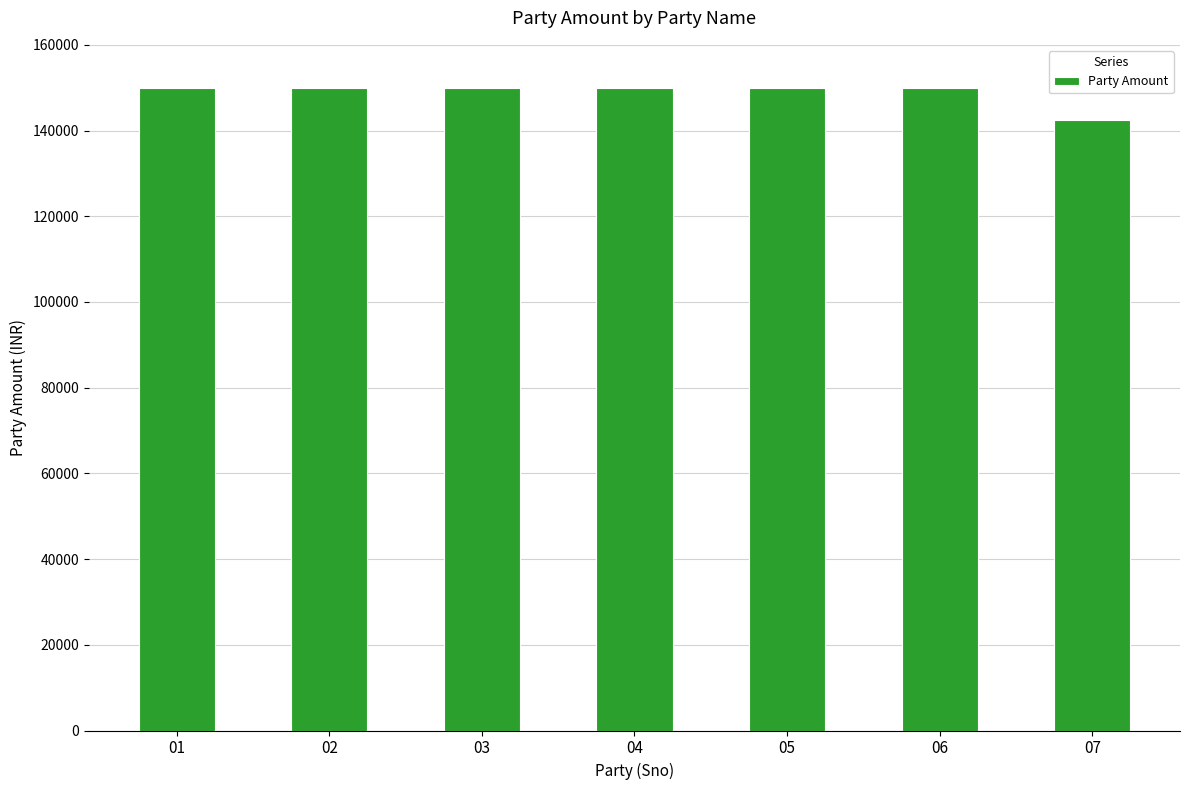

Between 07 and 03, which is larger?

03